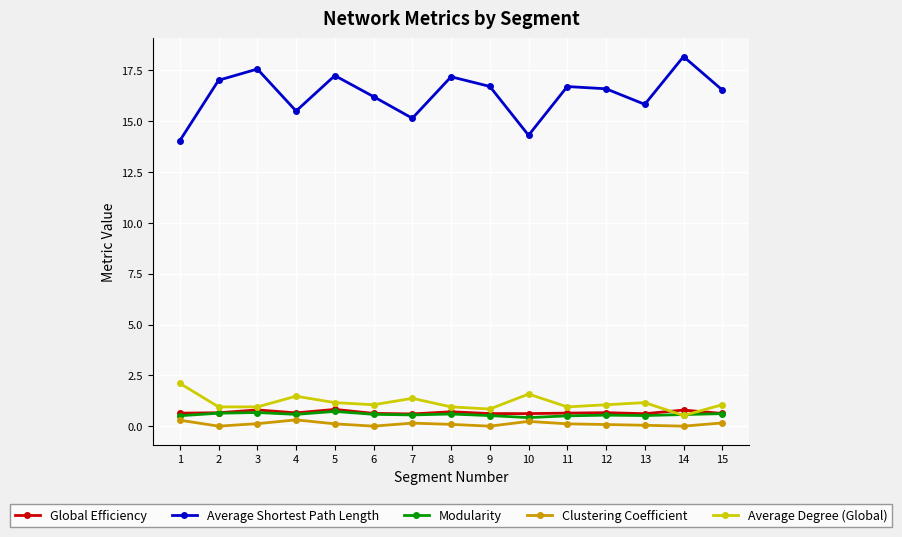

True or false: Average Shortest Path Length and Clustering Coefficient cross at least once.

False